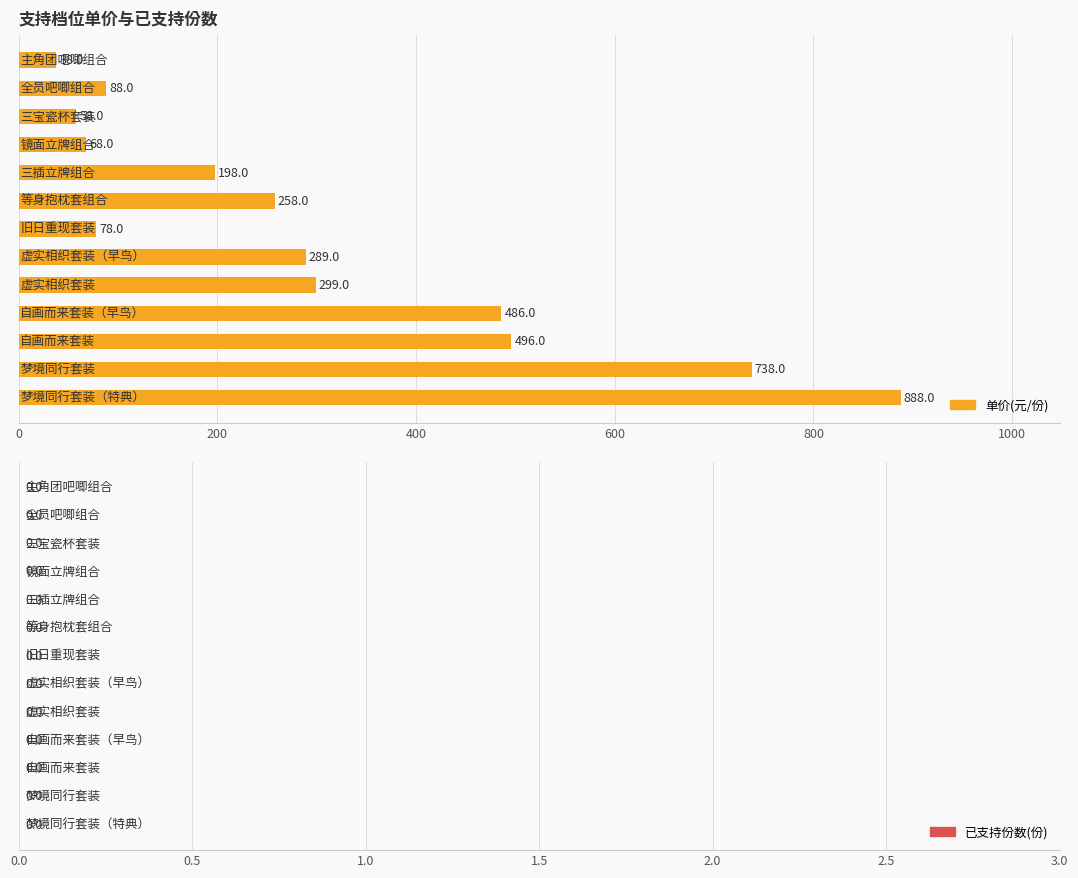

What is the difference between the second highest and second lowest values?

680